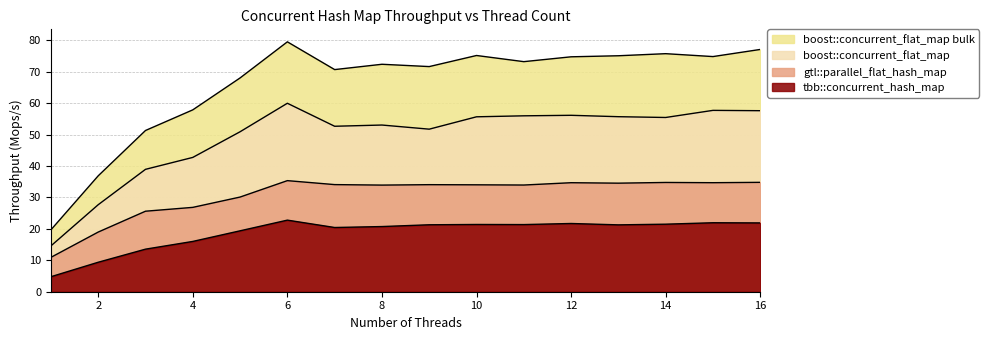

Reading right to left, what are all the values shown in this chart?

tbb::concurrent_hash_map: 16=21.9	15=21.9	14=21.5	13=21.3	12=21.7	11=21.4	10=21.4	9=21.3	8=20.7	7=20.4	6=22.8	5=19.4	4=16.0	3=13.5	2=9.4	1=4.8
gtl::parallel_flat_hash_map: 16=34.8	15=34.7	14=34.8	13=34.5	12=34.7	11=33.9	10=34.0	9=34.0	8=33.9	7=34.1	6=35.3	5=30.1	4=26.8	3=25.6	2=19.0	1=10.9
boost::concurrent_flat_map: 16=57.6	15=57.7	14=55.4	13=55.7	12=56.1	11=55.9	10=55.6	9=51.7	8=53.0	7=52.6	6=59.9	5=50.9	4=42.7	3=38.9	2=27.7	1=14.6
boost::concurrent_flat_map bulk: 16=77.1	15=74.8	14=75.7	13=75.1	12=74.7	11=73.2	10=75.1	9=71.6	8=72.3	7=70.7	6=79.5	5=68.0	4=57.8	3=51.3	2=36.9	1=19.7